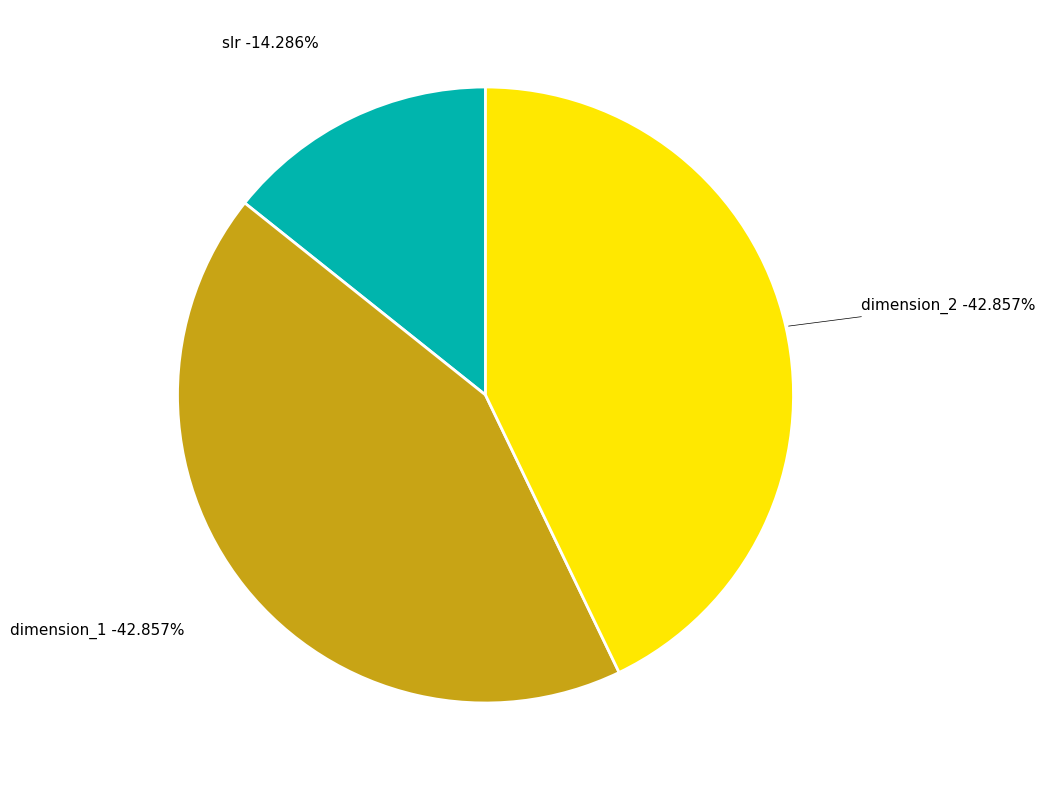

Count the number of slices in the pie.

3